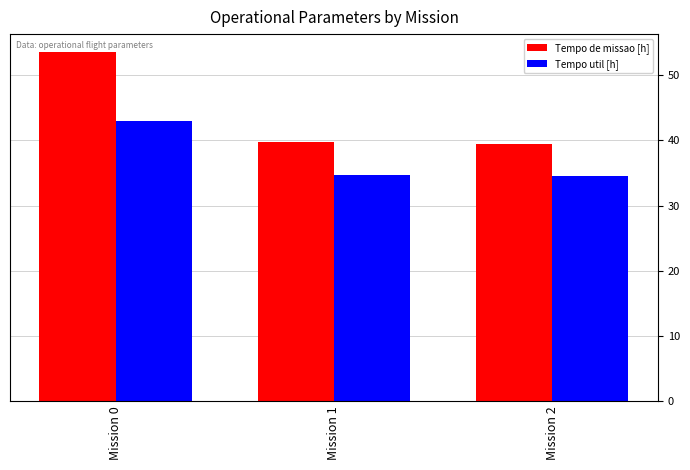

What is the approximate value of Tempo de missao [h] at Mission 0?

53.6